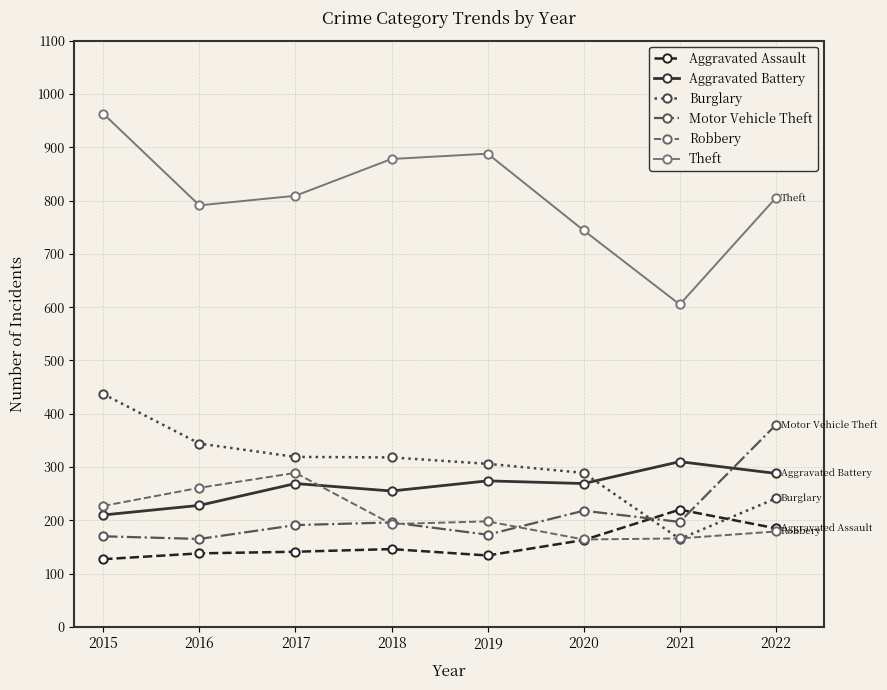

How many intersections are there between Aggravated Assault and Motor Vehicle Theft?

2